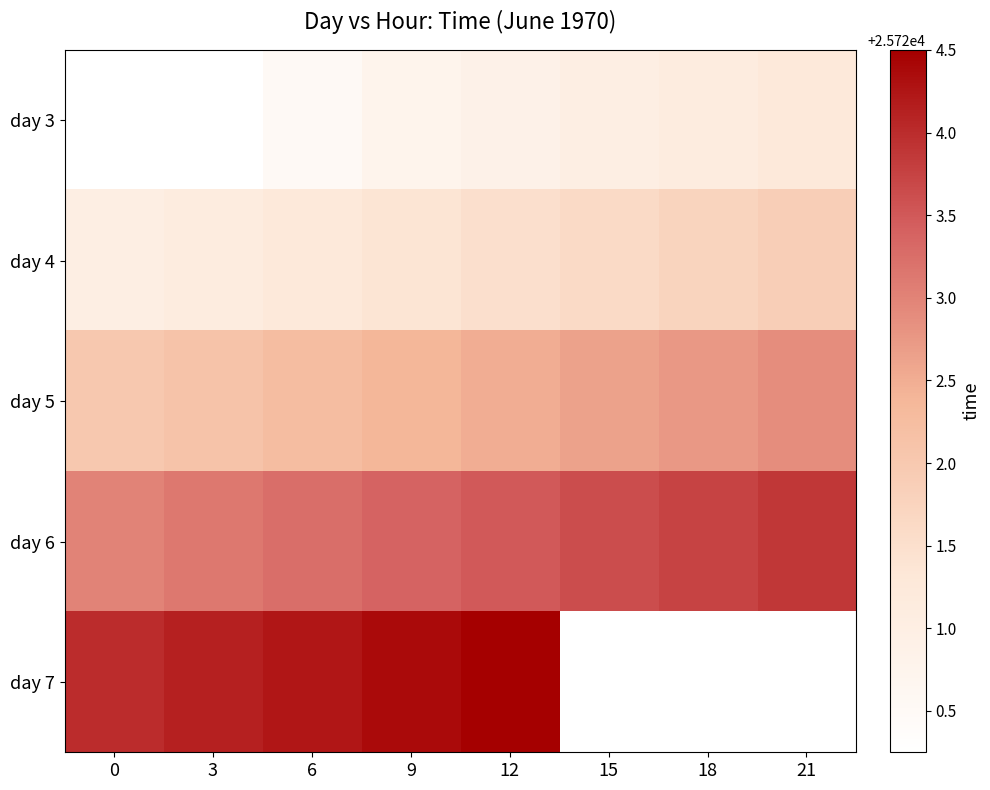

How many values in the day 5 series exceed 25722?

7